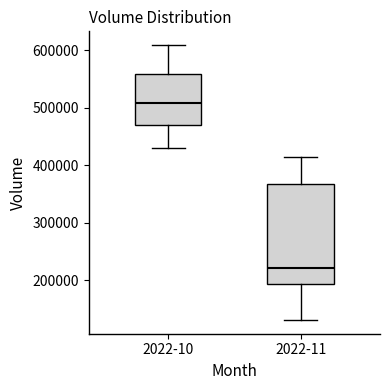

Reading left to right, transcribe this box plot: for each box, give where its median line is, the range the box spans, and where its two whiskers end, as read against the y-axis. The values are not printed on the chart, so give them approximately, as read against the axis.

2022-10: median 510000, box 470000 to 560000, whiskers 430000 to 610000
2022-11: median 220000, box 190000 to 370000, whiskers 130000 to 420000